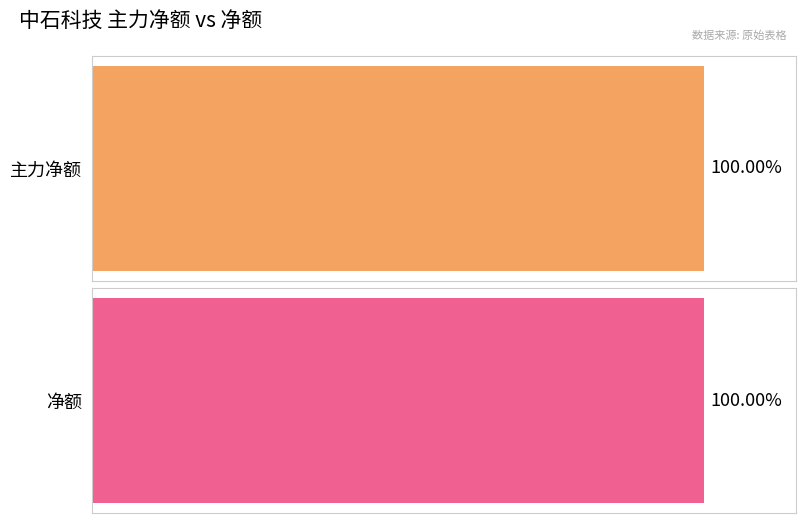

What is the maximum value for 净额?

29226569